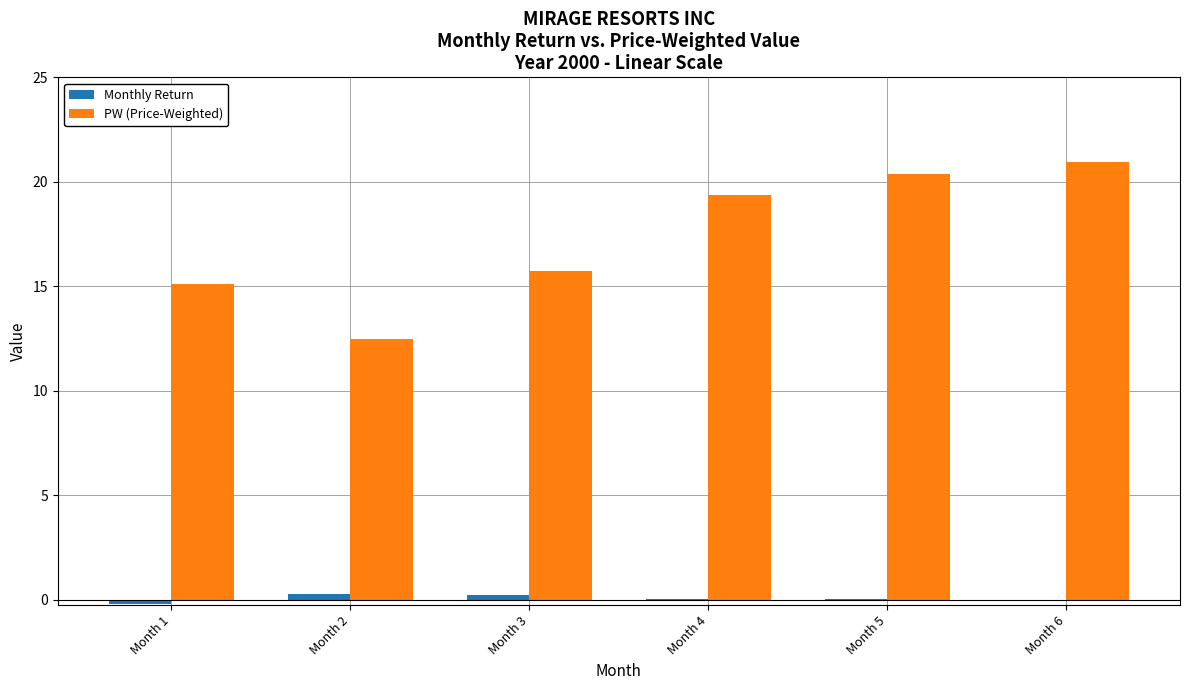

Which series changed the most between Month 1 and Month 4?

PW (Price-Weighted)